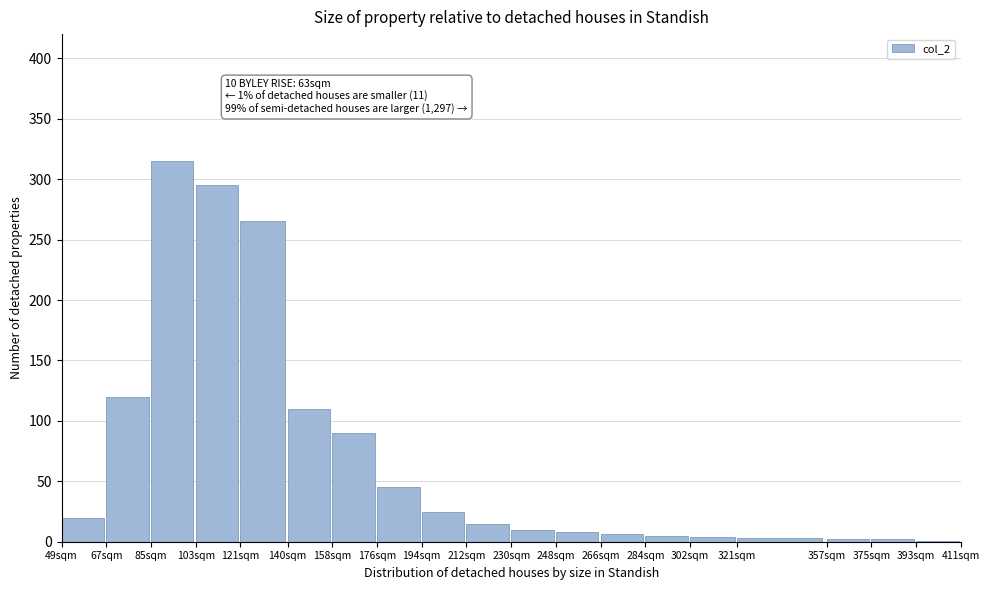

The chart shows a value of 2 at 357sqm. True or false?

True